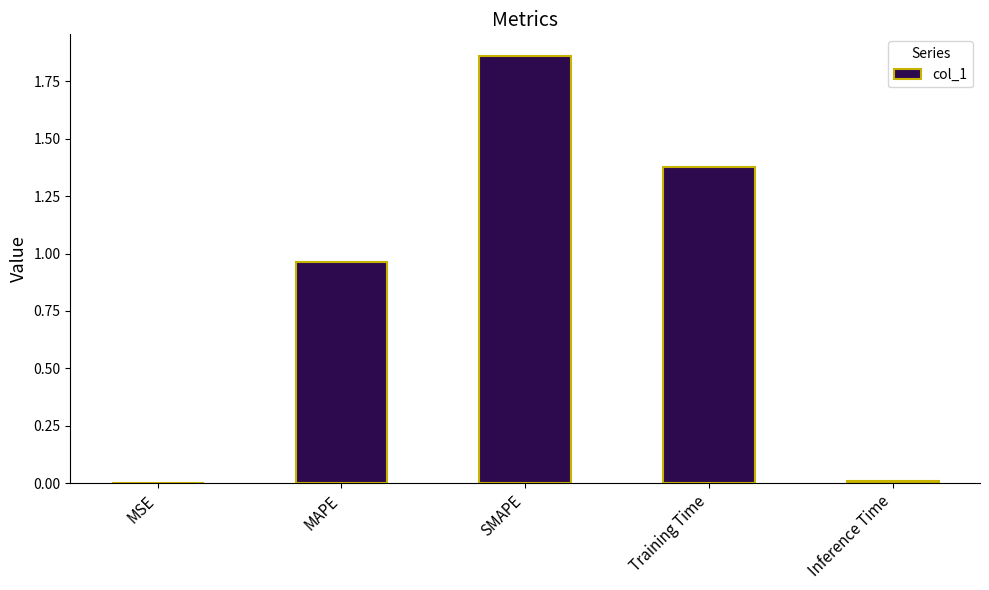

How many series are shown in this chart?

1